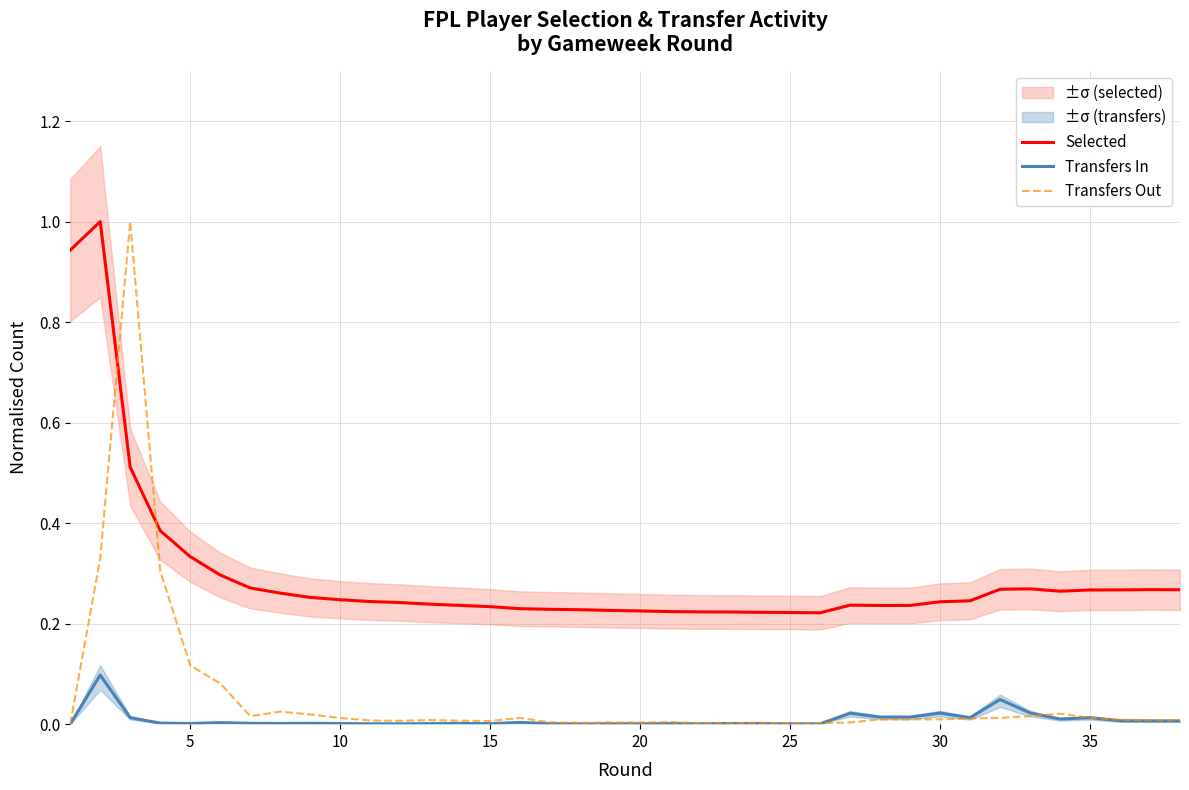

How many categories are shown in the chart?

38